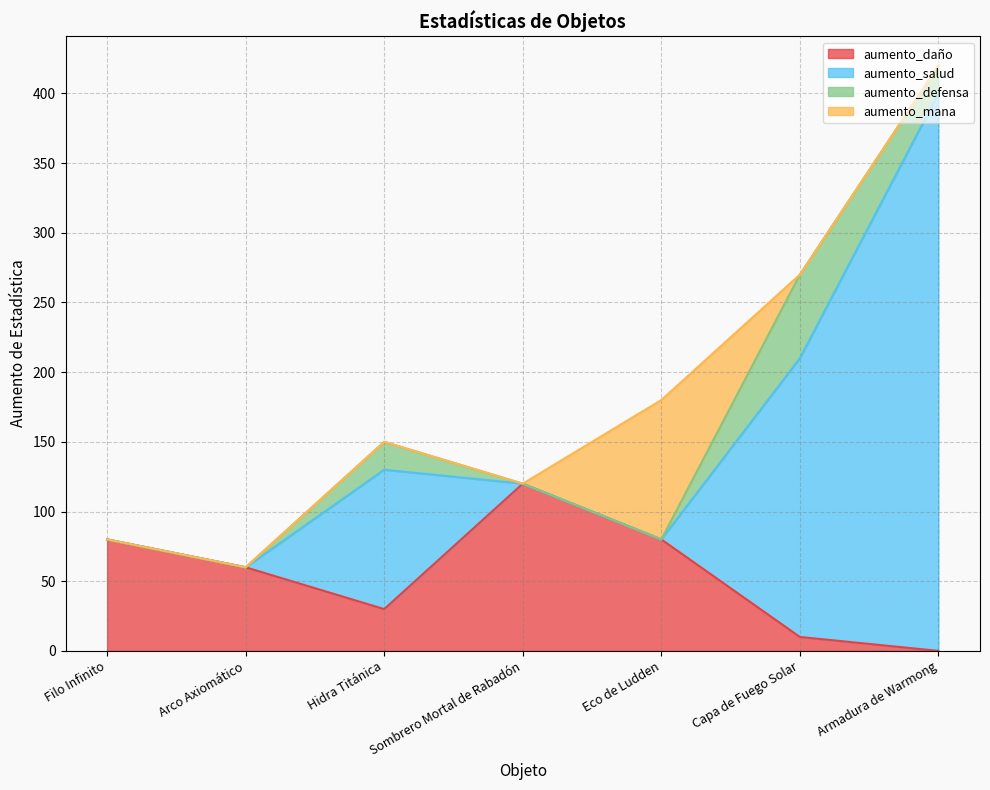

What is the sum of the aumento_daño values at Sombrero Mortal de Rabadón and Capa de Fuego Solar?

130